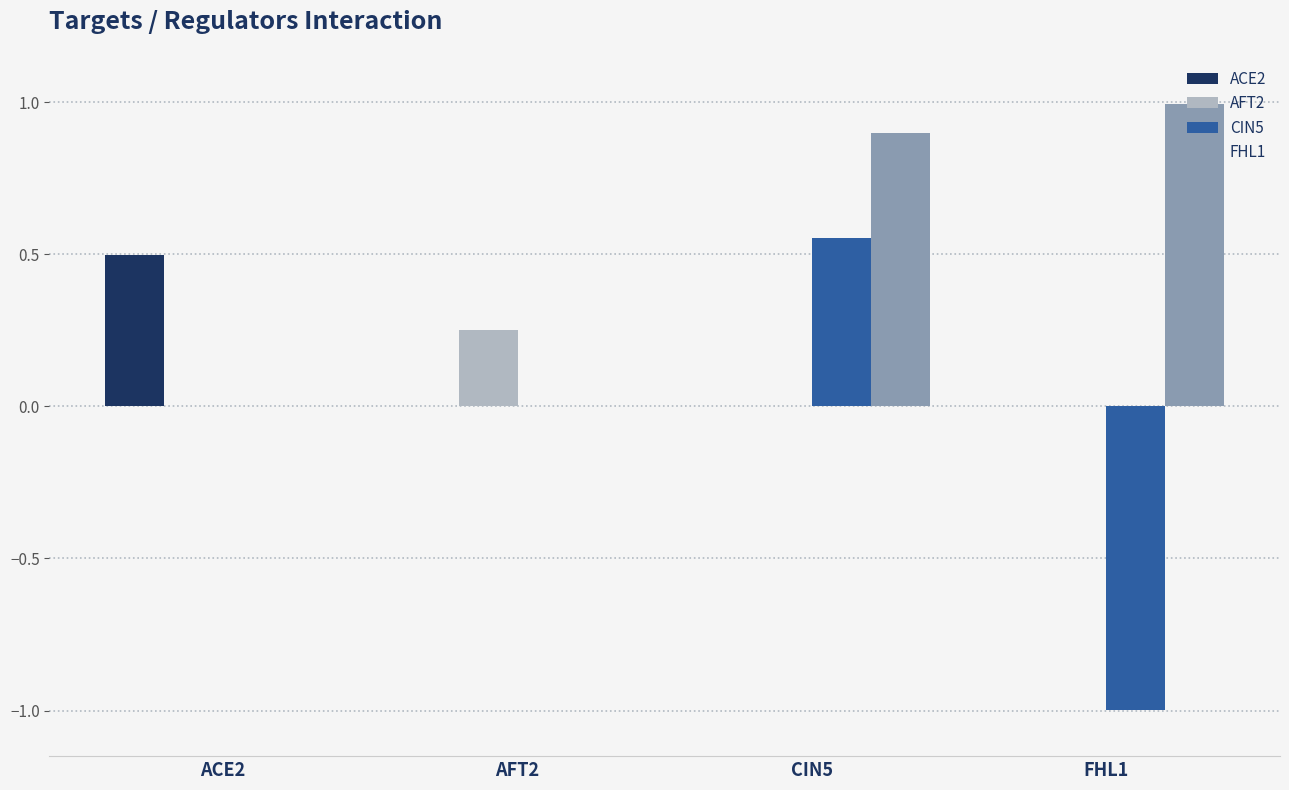

At which category is the sum across all series the highest?

CIN5